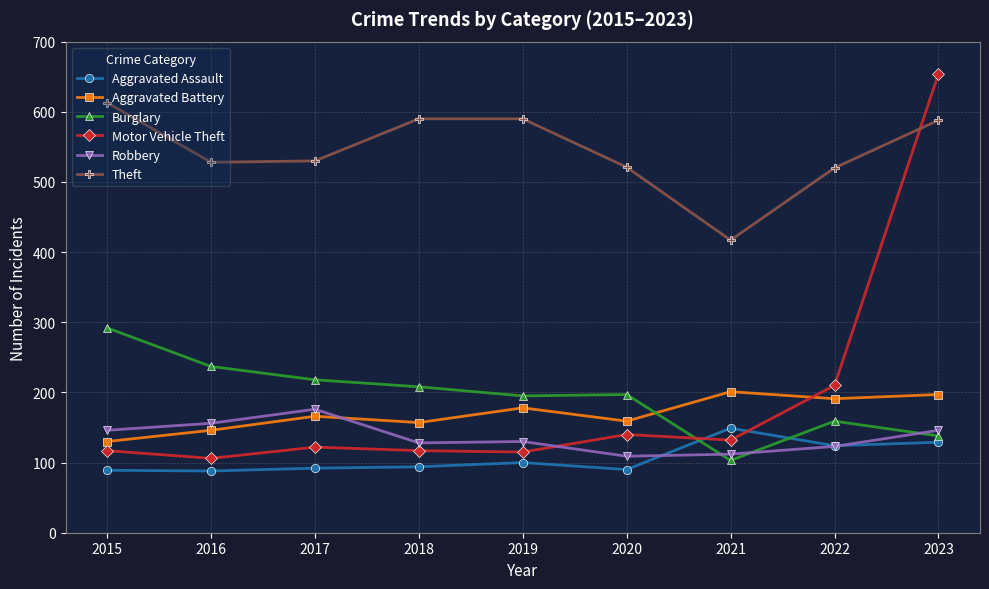

At which label does Theft reach its minimum?

2021